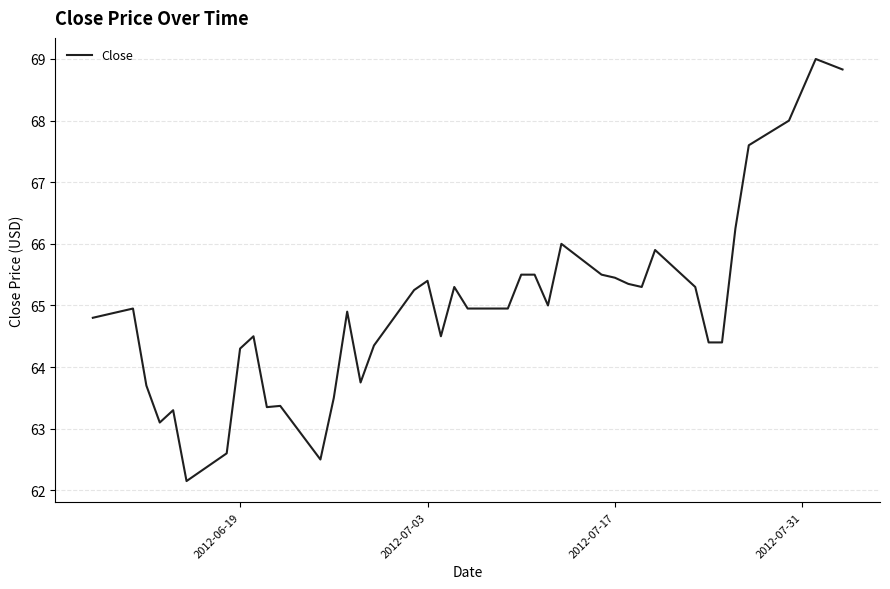

What is the smallest value displayed?

62.1